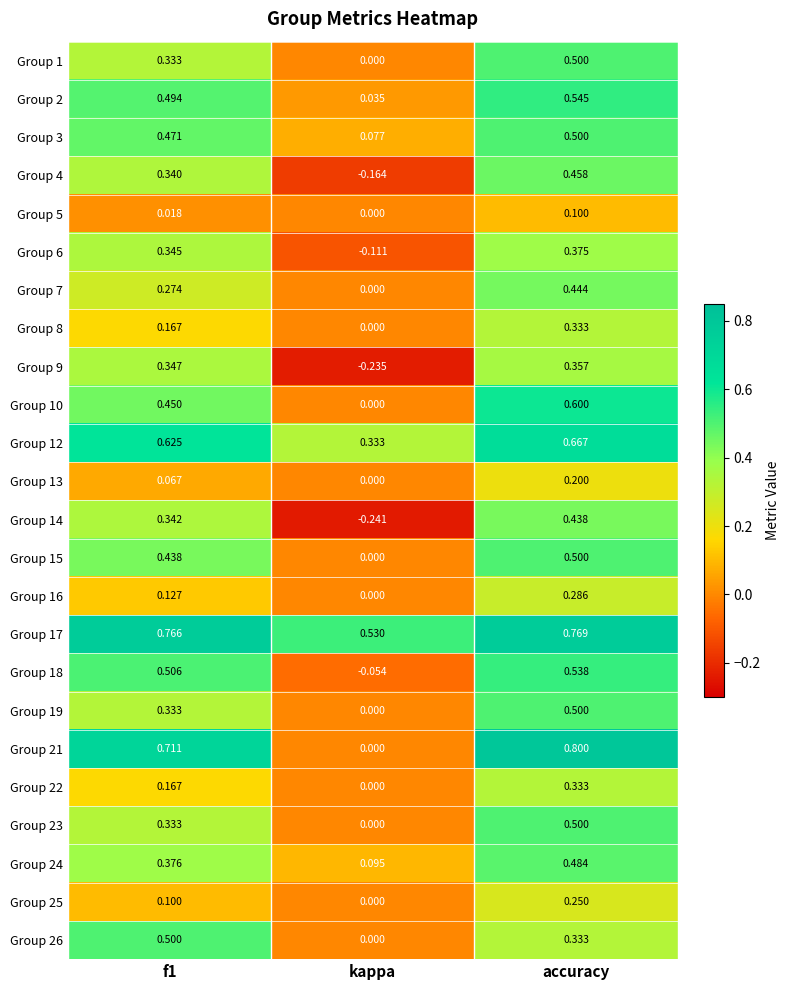

Which category has the lowest value in the Group 1 series?

kappa